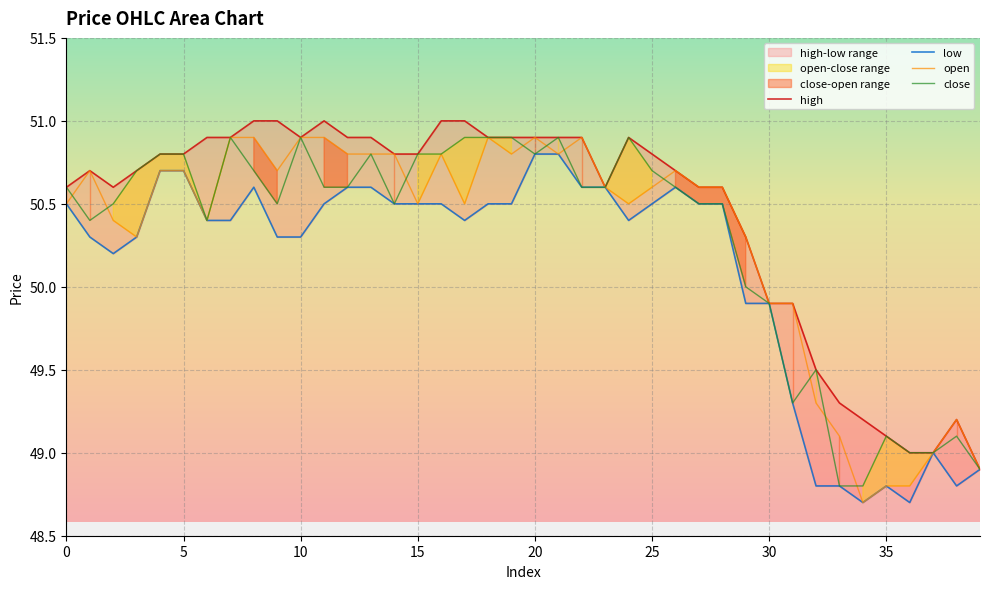

Reading left to right, what are all the values shown in this chart?

high: 50.6	50.7	50.6	50.7	50.8	50.8	50.9	50.9	51.0	51.0	50.9	51.0	50.9	50.9	50.8	50.8	51.0	51.0	50.9	50.9	50.9	50.9	50.9	50.6	50.9	50.8	50.7	50.6	50.6	50.3	49.9	49.9	49.5	49.3	49.2	49.1	49.0	49.0	49.2	48.9
low: 50.5	50.3	50.2	50.3	50.7	50.7	50.4	50.4	50.6	50.3	50.3	50.5	50.6	50.6	50.5	50.5	50.5	50.4	50.5	50.5	50.8	50.8	50.6	50.6	50.4	50.5	50.6	50.5	50.5	49.9	49.9	49.3	48.8	48.8	48.7	48.8	48.7	49.0	48.8	48.9
open: 50.5	50.7	50.4	50.3	50.7	50.7	50.4	50.9	50.9	50.7	50.9	50.9	50.8	50.8	50.8	50.5	50.8	50.5	50.9	50.8	50.9	50.8	50.9	50.6	50.5	50.6	50.7	50.6	50.6	50.3	49.9	49.9	49.3	49.1	48.7	48.8	48.8	49.0	49.2	48.9
close: 50.6	50.4	50.5	50.7	50.8	50.8	50.4	50.9	50.7	50.5	50.9	50.6	50.6	50.8	50.5	50.8	50.8	50.9	50.9	50.9	50.8	50.9	50.6	50.6	50.9	50.7	50.6	50.5	50.5	50.0	49.9	49.3	49.5	48.8	48.8	49.1	49.0	49.0	49.1	48.9